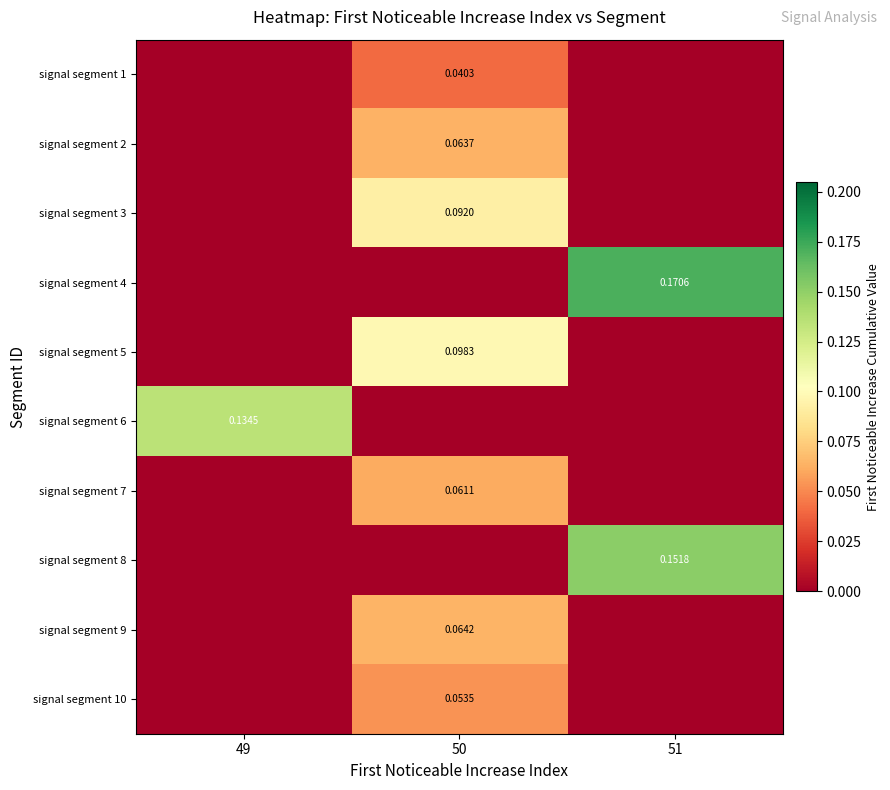

Which series has the largest total across all categories?

signal segment 4